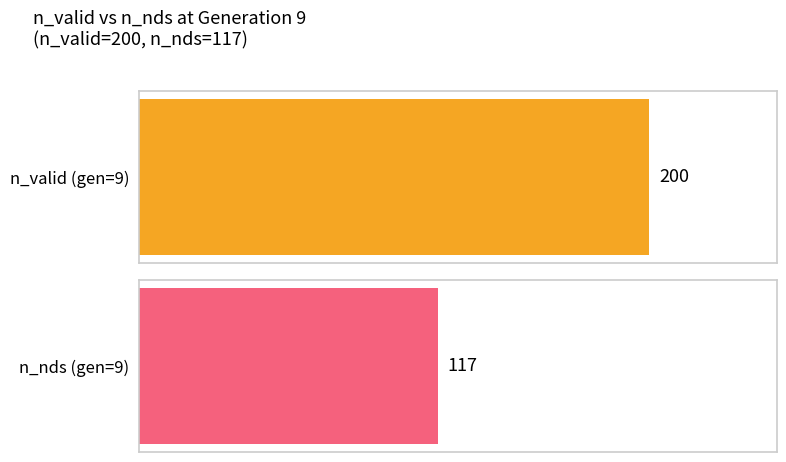

Which series changed the most between 1 and 10?

n_valid